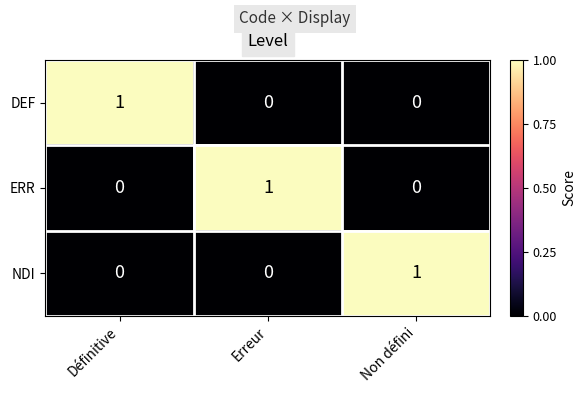

Count the DEF values in the range 0 to 1.

3